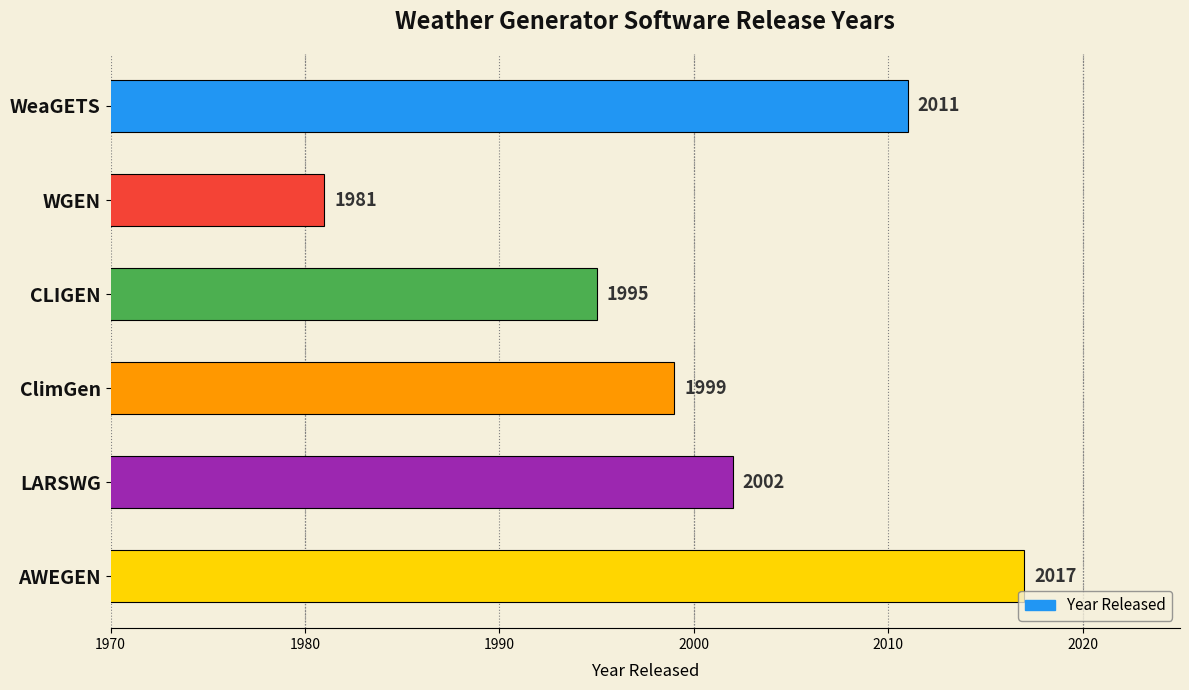

Reading top to bottom, list all the values displayed in this chart.

2011	1981	1995	1999	2002	2017